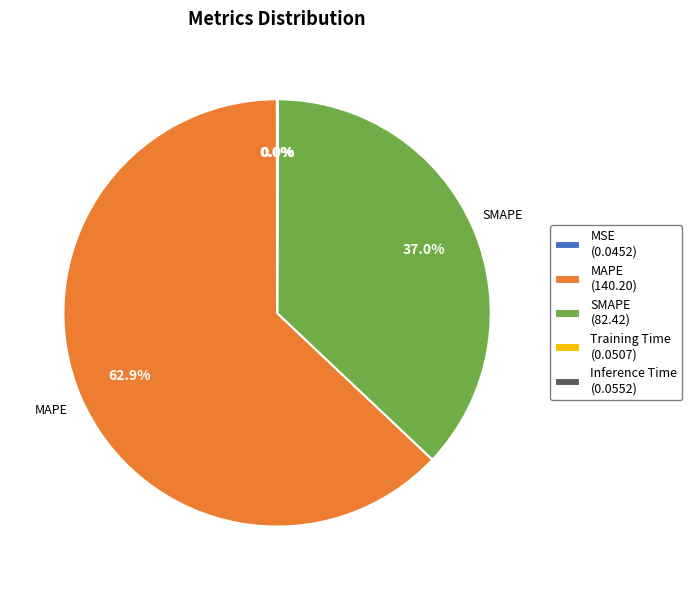

How much of the chart is everything except SMAPE (82.42)?

63.0%